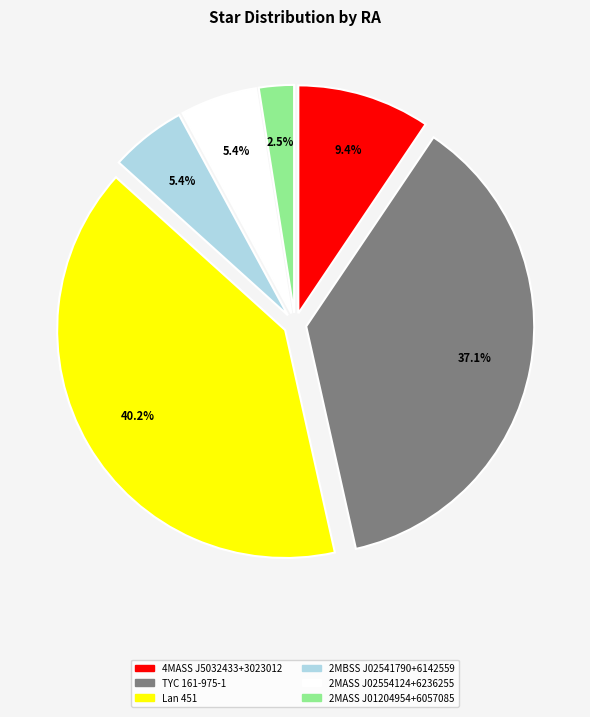

What is the ratio of the value at 2MASS J02554124+6236255 to the value at Lan 451?

0.1